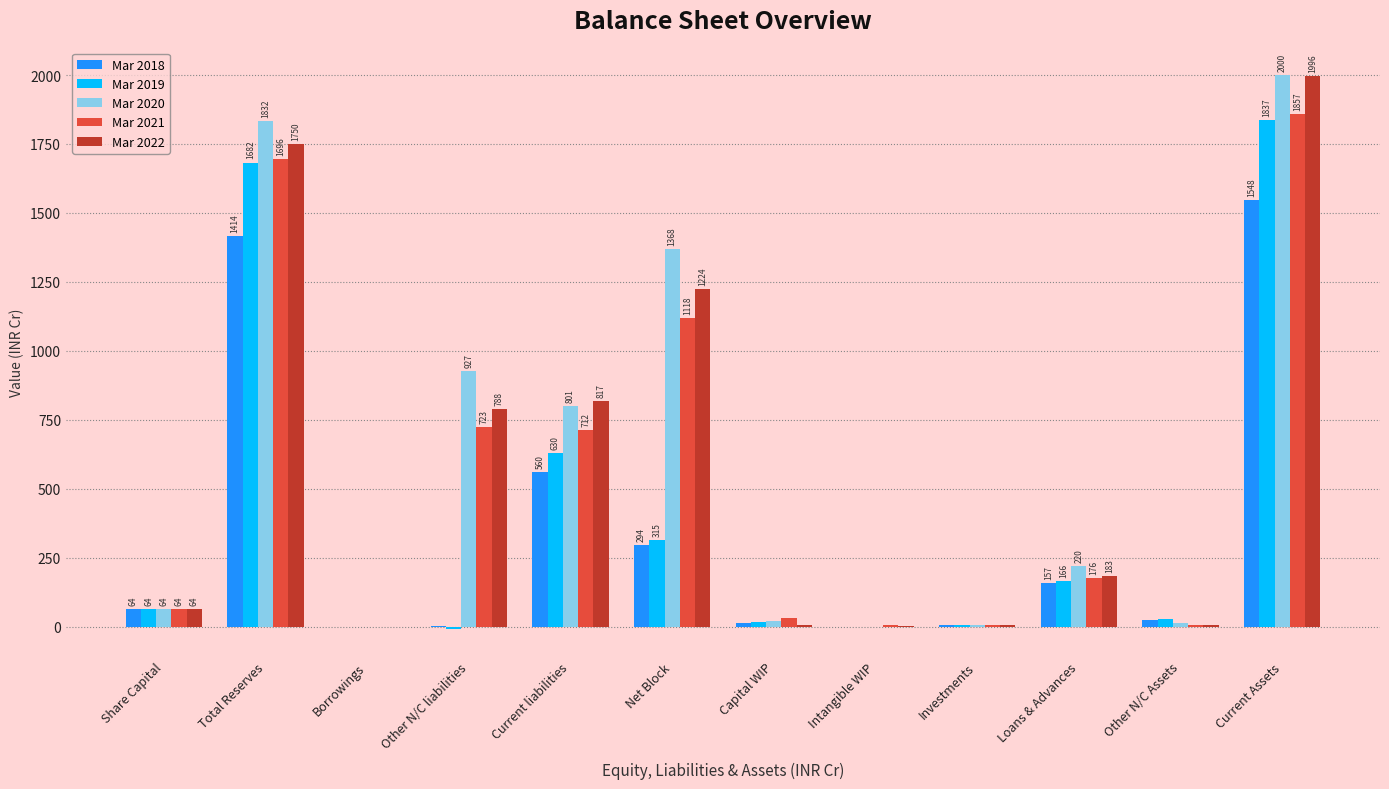

True or false: Mar 2018 has a value of 454.1 at Net Block.

False